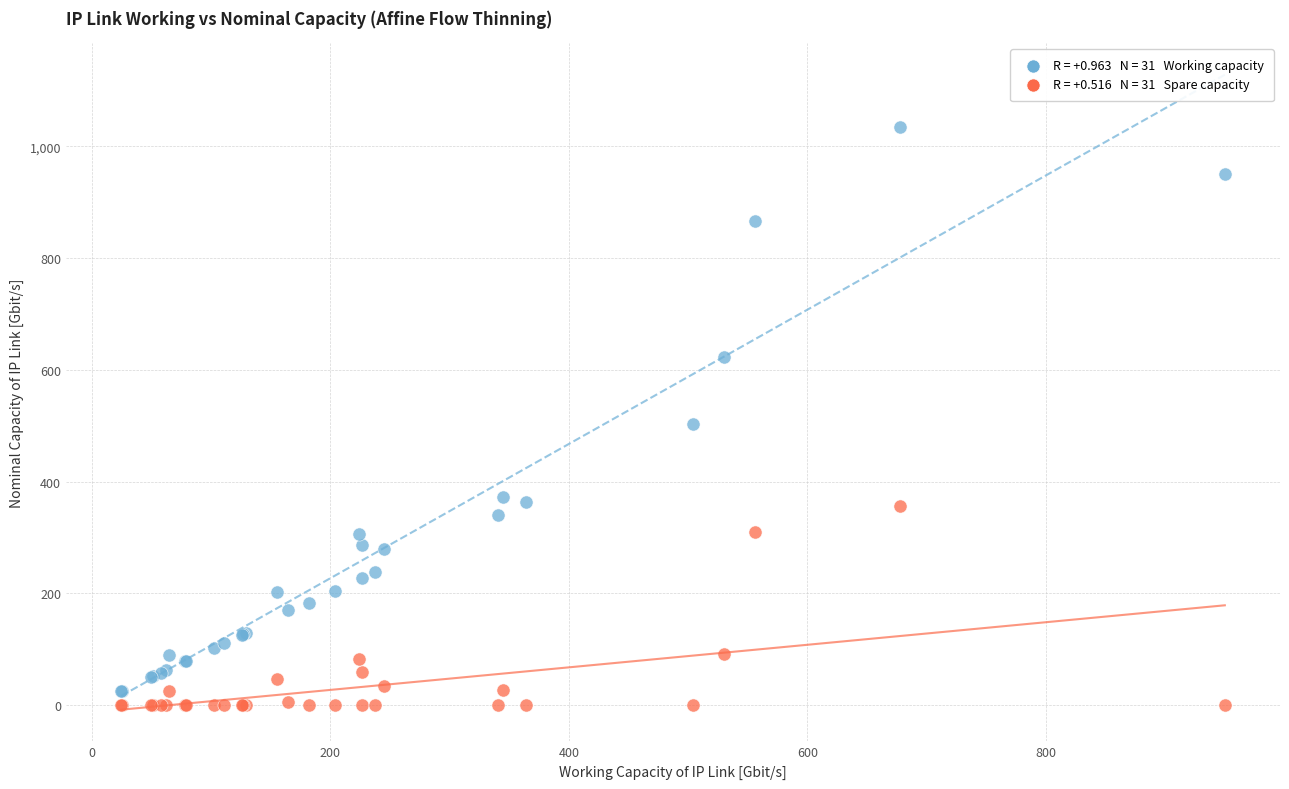

Across all series, what Y value is closest to 517?

503.7